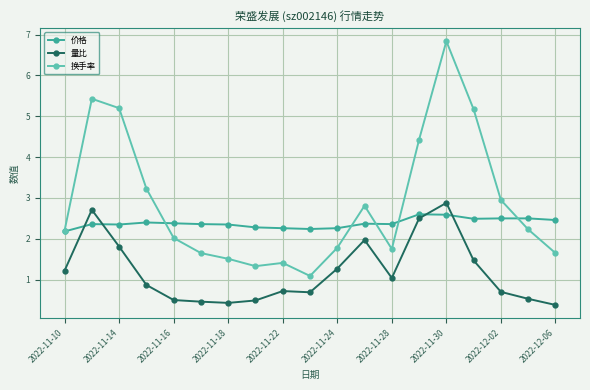

Which series has the largest total across all categories?

换手率